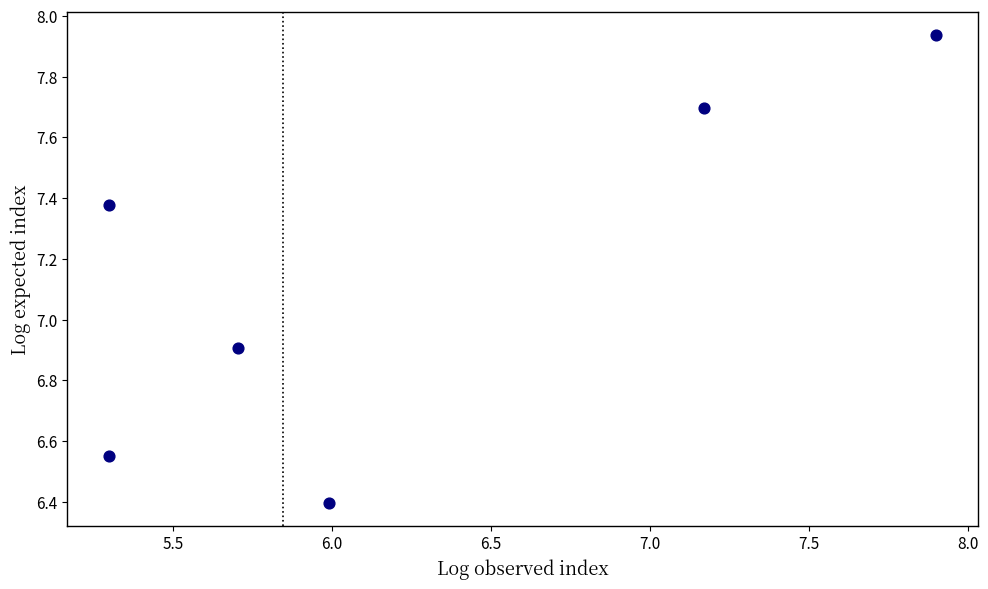

What Y value in the scatter plot is closest to 7?

6.9